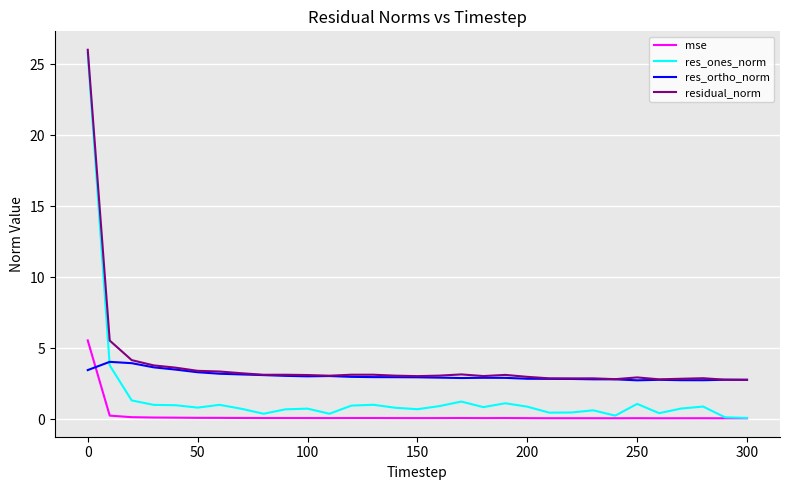

In residual_norm, how many points are higher than both neighbors (excluding endpoints)?

7